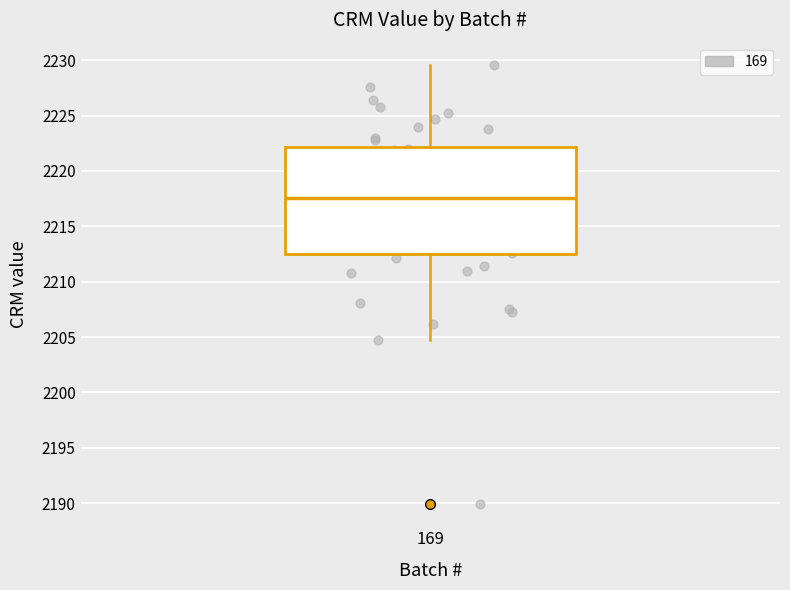

Read this box plot against the y-axis: the position of the median line, the range covered by the box, and the ends of both whiskers. The values are not printed on the chart, so give them approximately, as read against the axis.

median 2217.5, box 2212.5 to 2222.0, whiskers 2204.5 to 2229.5